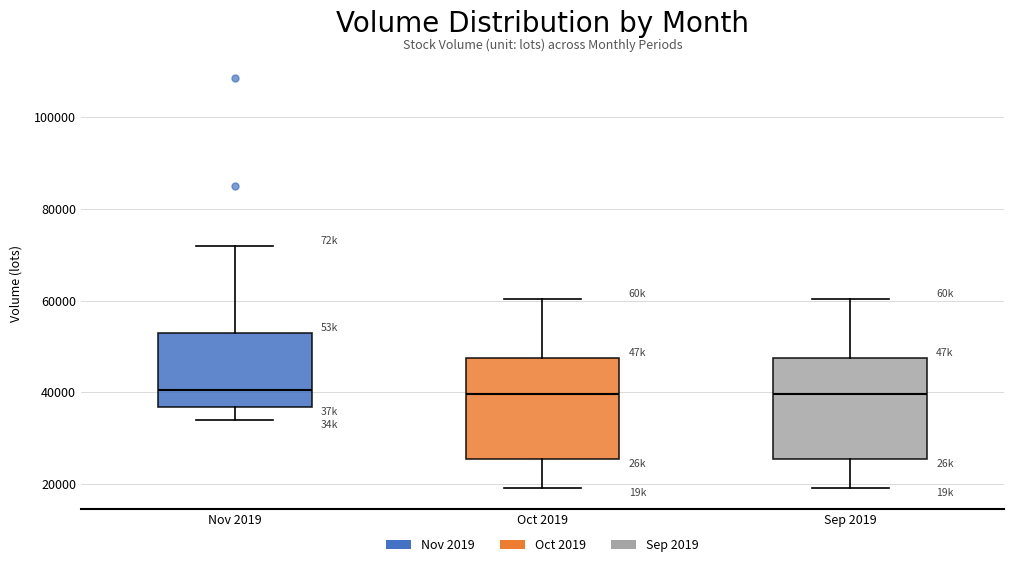

Reading left to right, read every box against the y-axis: the position of its median line, the range the box covers, and the ends of its whiskers. The values are not printed on the chart, so give them approximately, as read against the axis.

Nov 2019: median 40000, box 36000 to 52000, whiskers 34000 to 72000
Oct 2019: median 40000, box 26000 to 48000, whiskers 20000 to 60000
Sep 2019: median 40000, box 26000 to 48000, whiskers 20000 to 60000